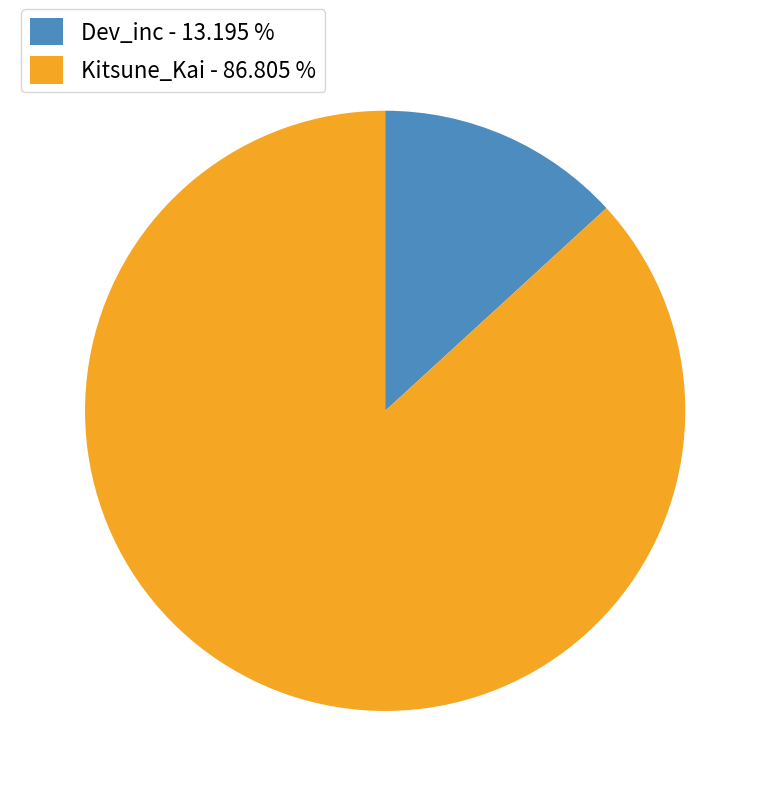

The Dev_inc slice represents 13% of the pie. True or false?

True